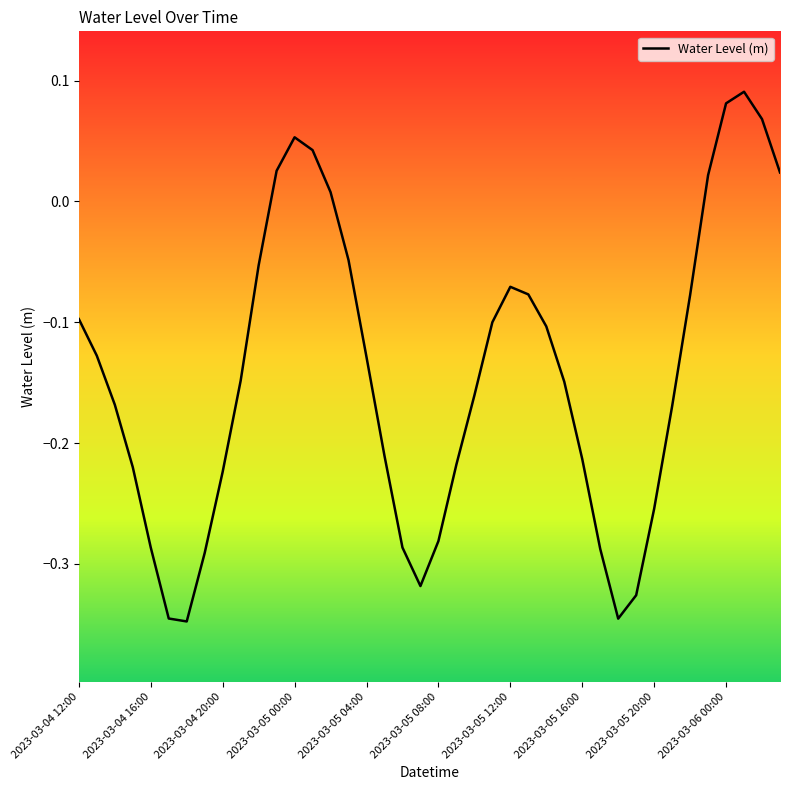

How many negative values are there?

31